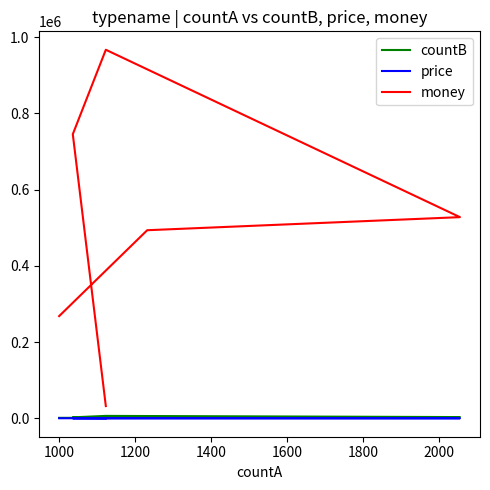

Does the chart have visible grid lines?

No